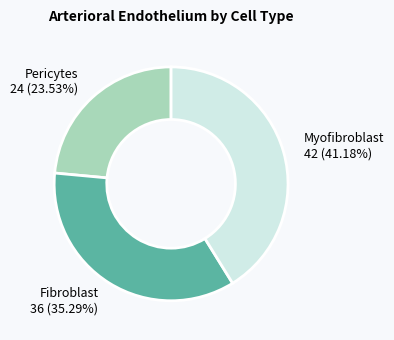

To the nearest percent, what is the average slice percentage?

33%